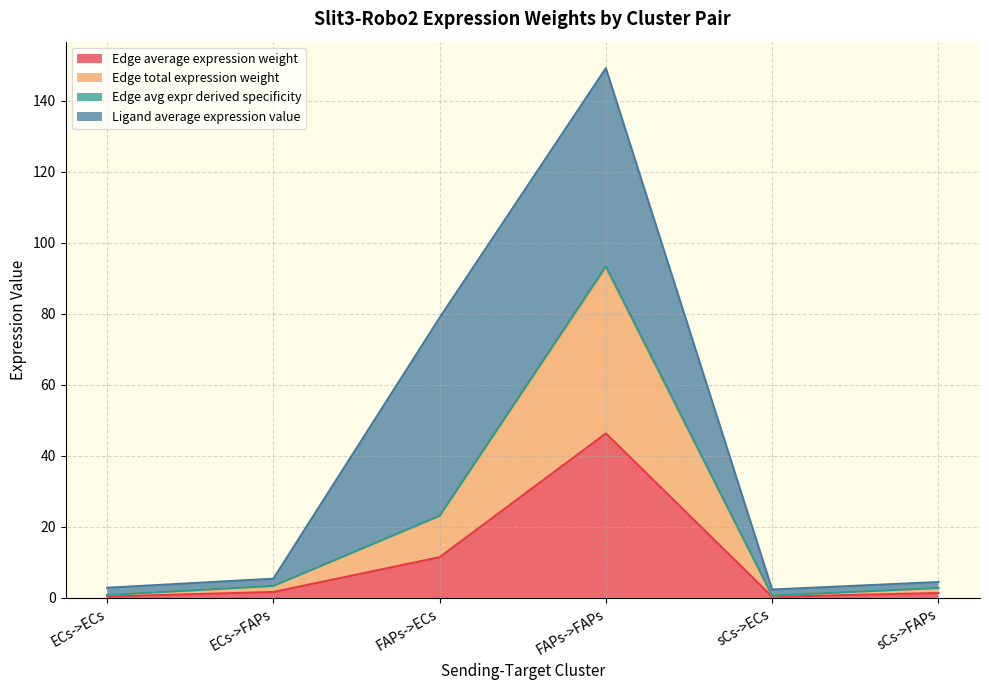

At which label is Edge avg expr derived specificity closest to 47?

FAPs->ECs